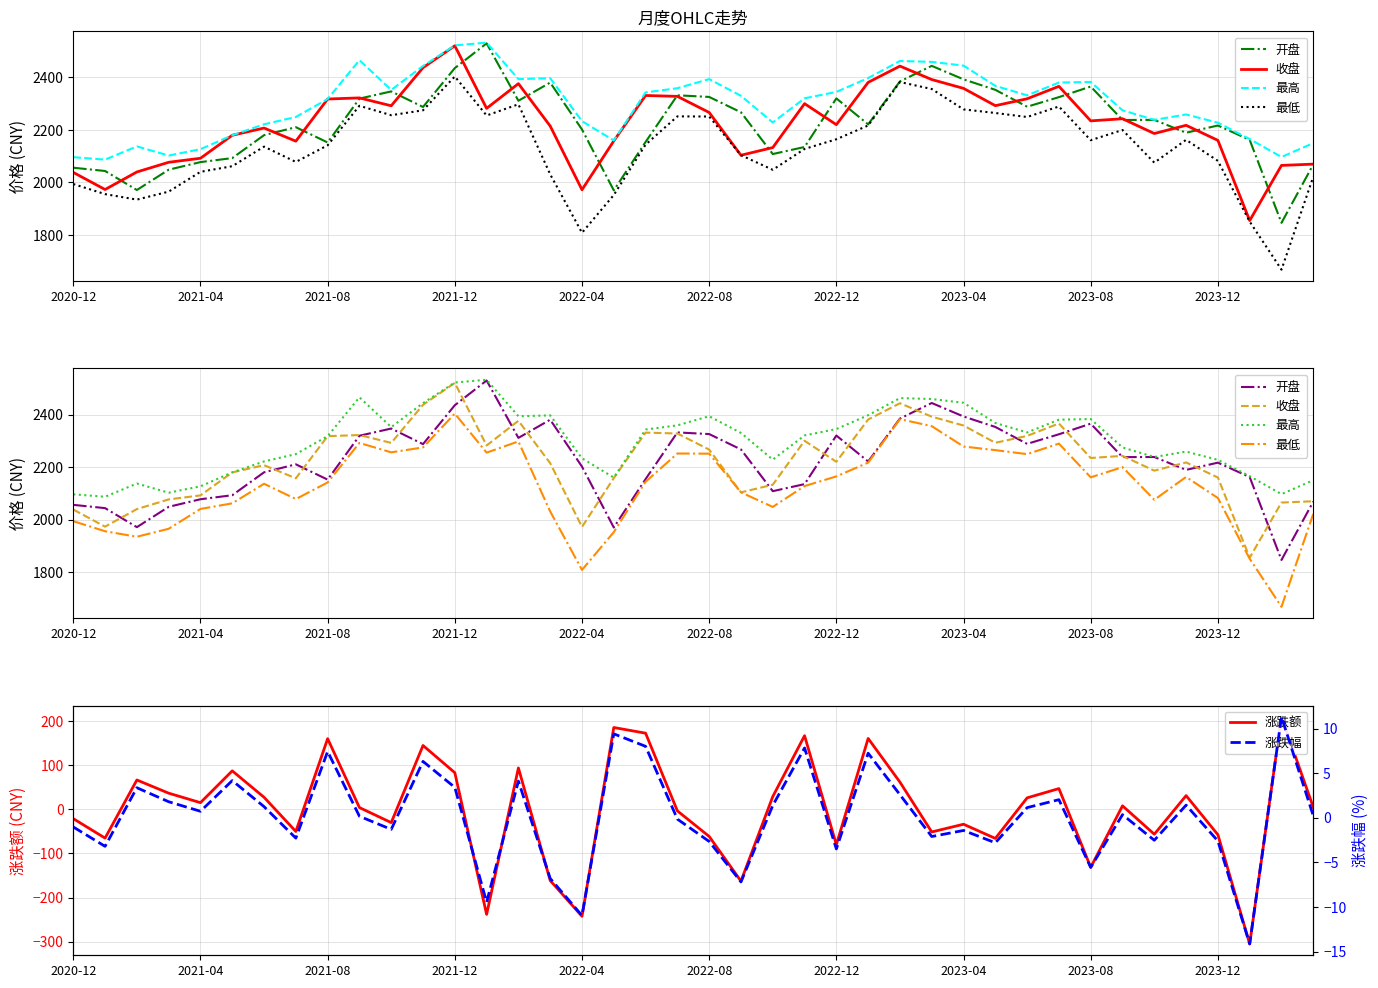

How many values in the 最高 series exceed 2330?

20